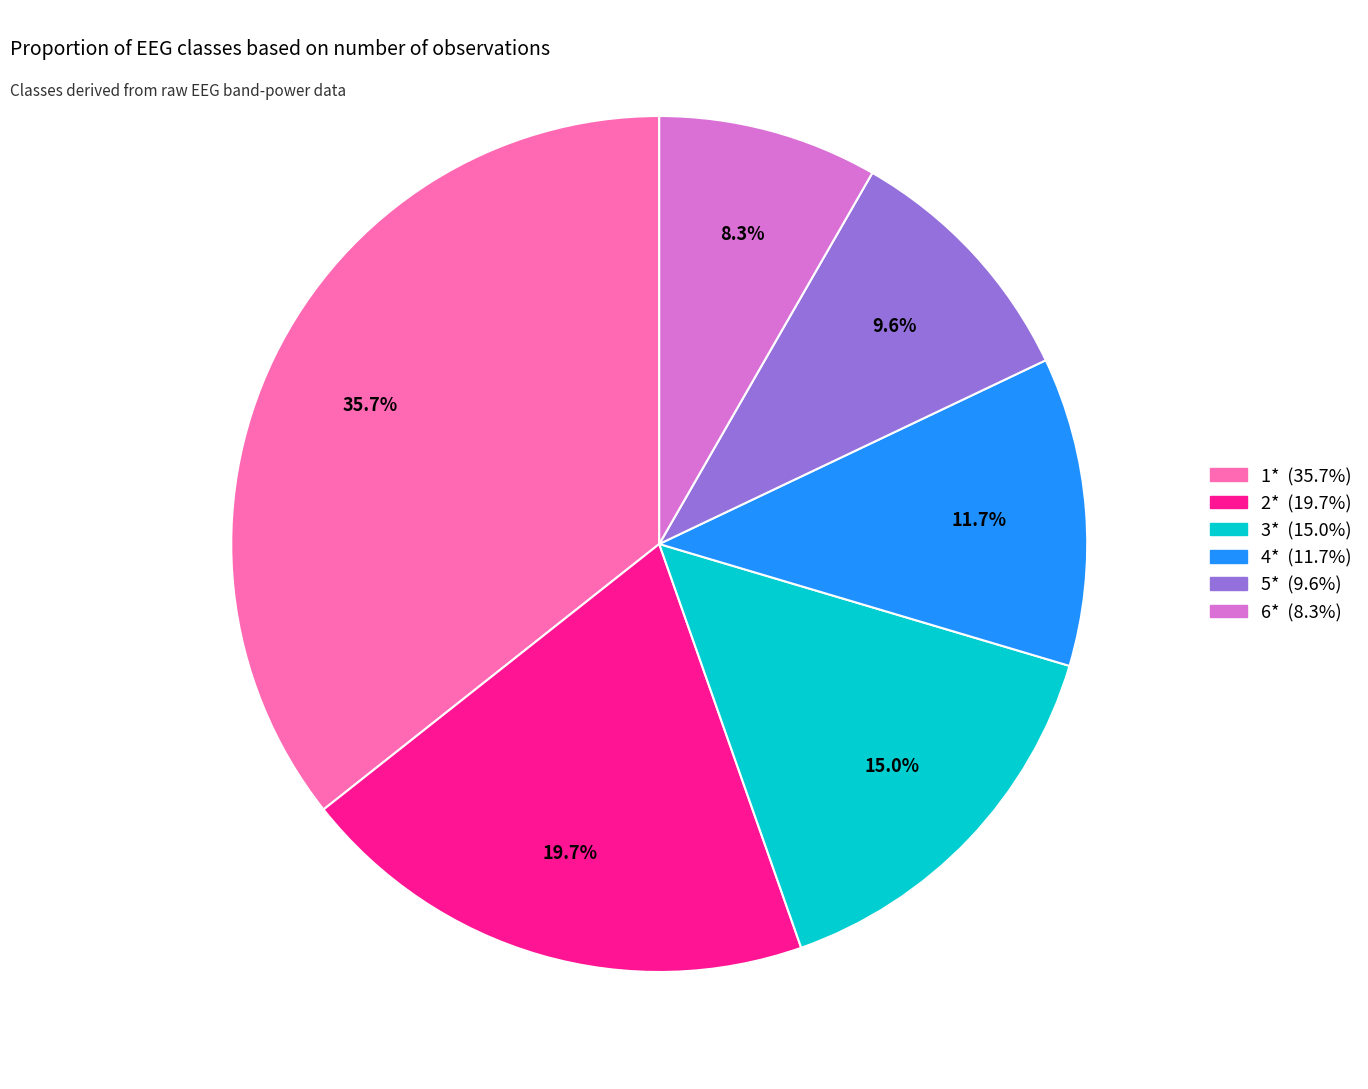

The 6* slice represents 8% of the pie. True or false?

True